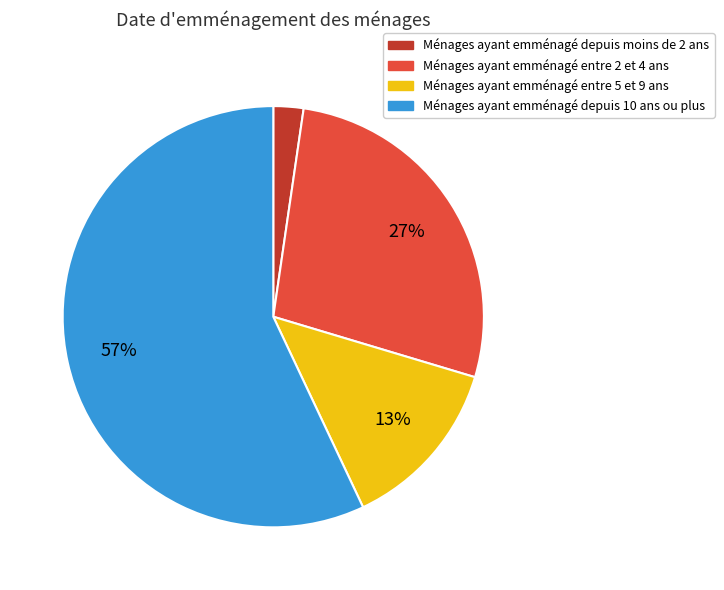

To the nearest percent, what is the average slice percentage?

25%